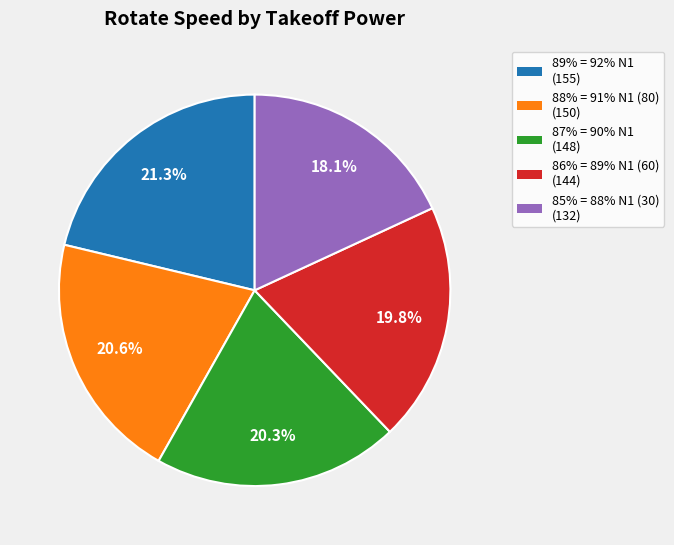

Is the sum of 87% = 90% N1 and 88% = 91% N1 (80) greater than half?

No